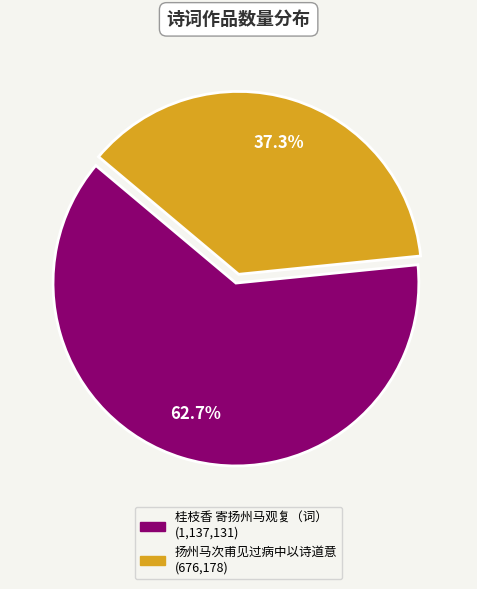

Does any single category account for the majority?

Yes